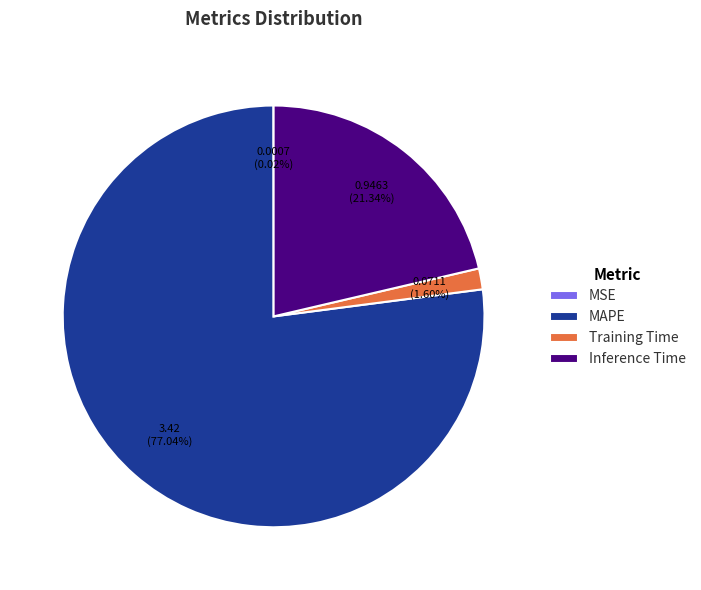

To the nearest percent, what is the average slice percentage?

25%